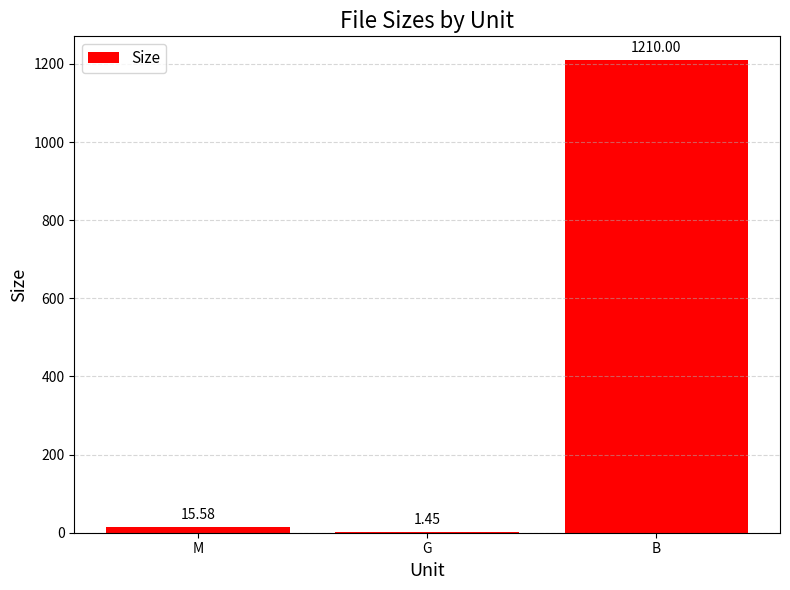

Which label corresponds to the largest value in the chart?

B